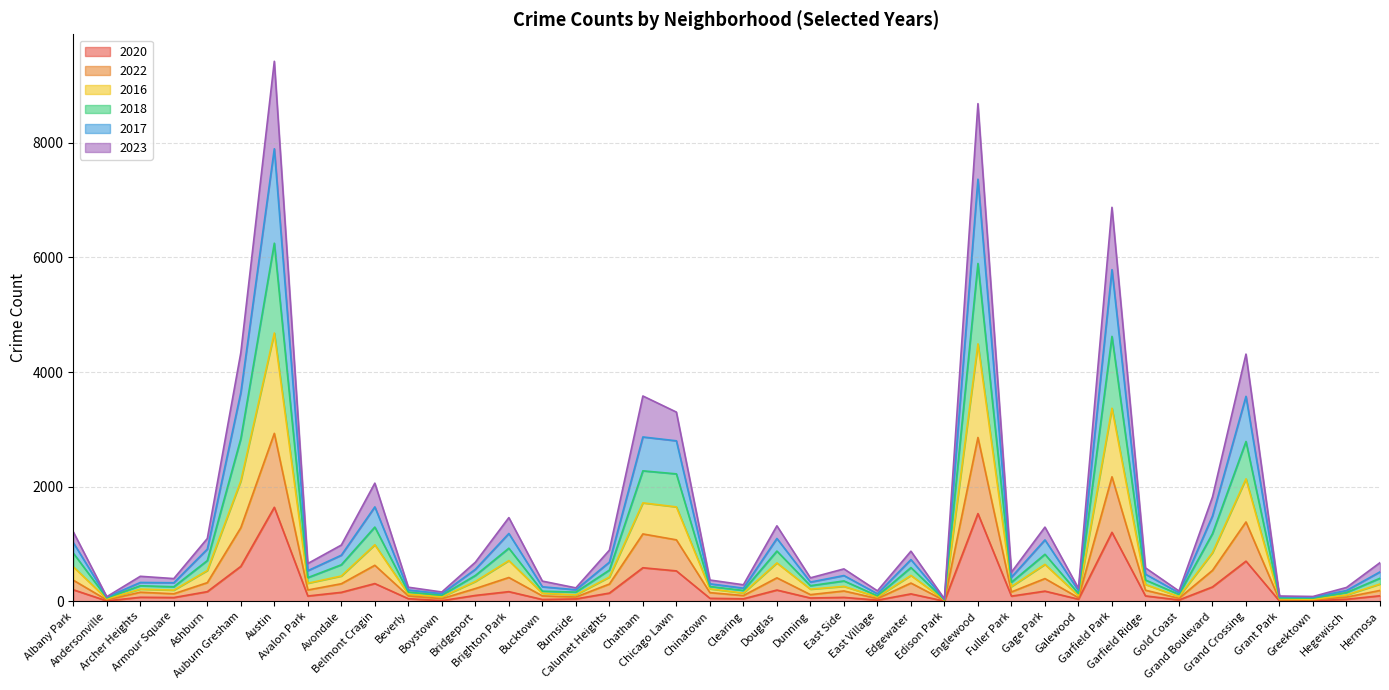

What is the minimum value for 2016?

22